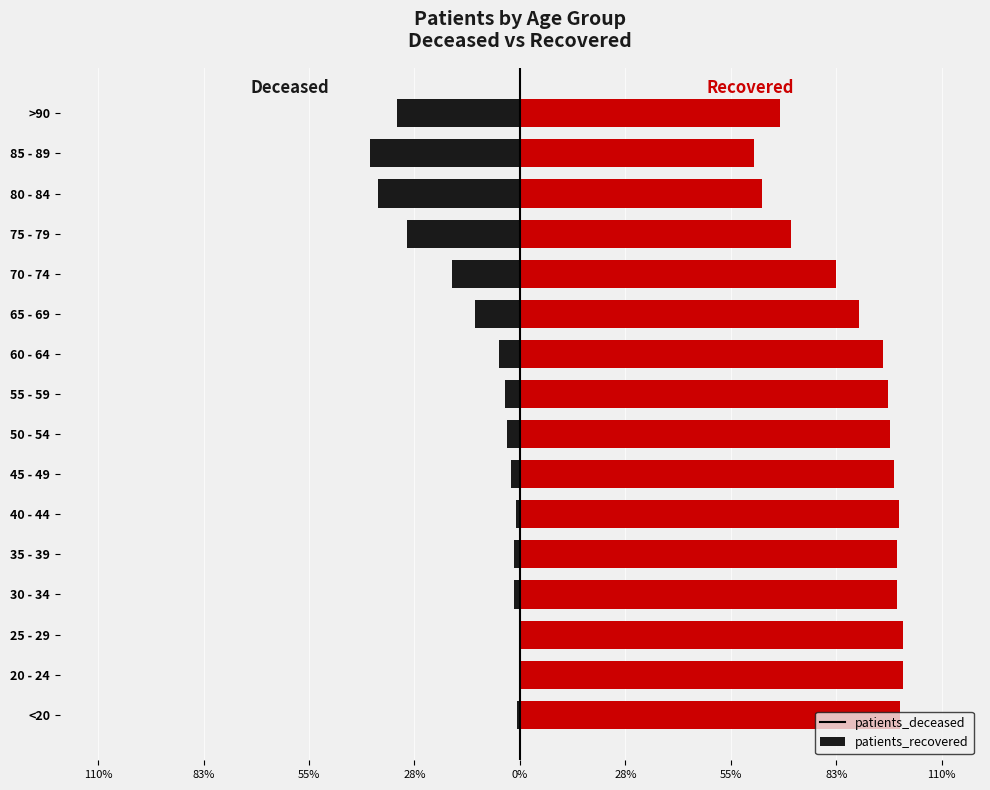

What is the average value of the patients_recovered series?

88.3